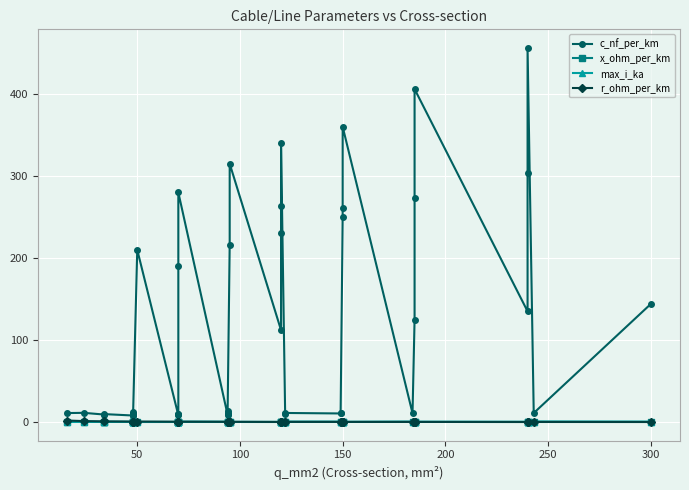

What is the difference between the maximum and second lowest values in the x_ohm_per_km series?

0.4